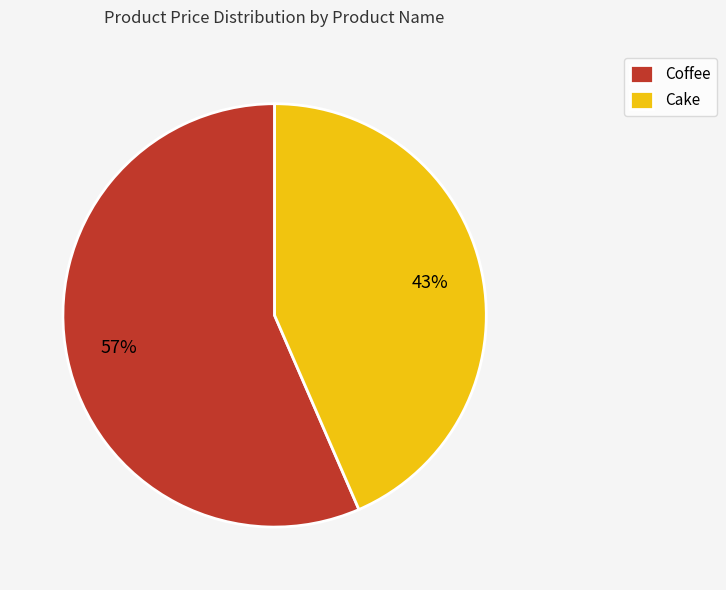

What is the smallest slice in the pie chart?

Cake